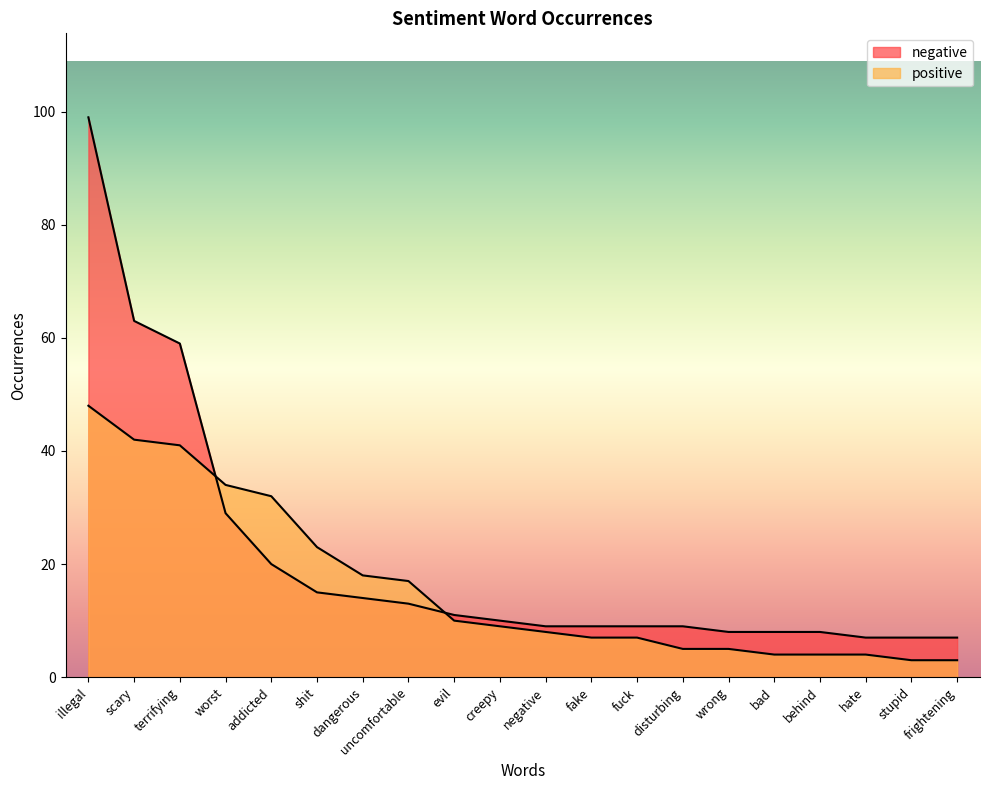

What is the lowest value of the negative series?

7